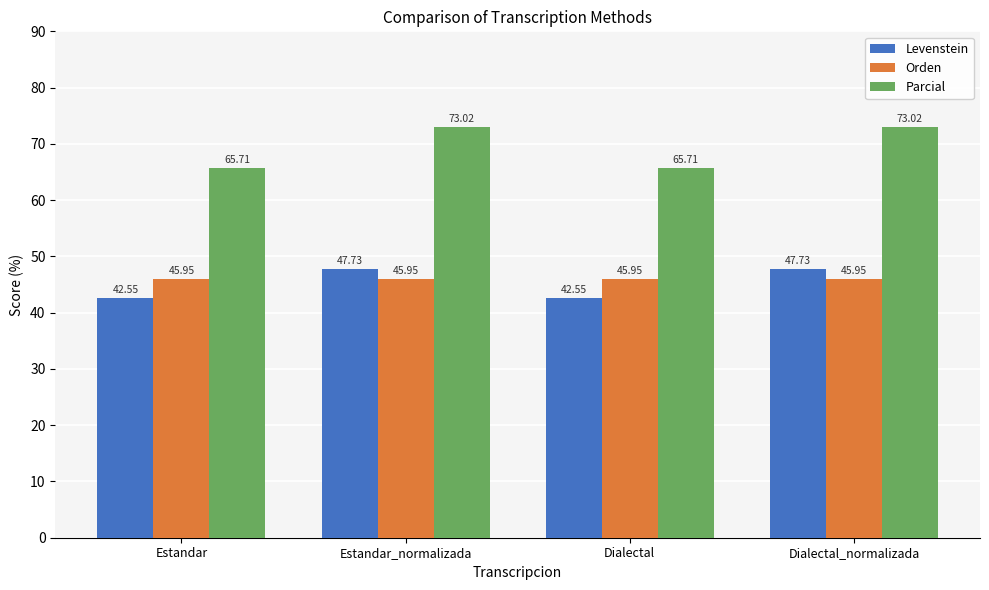

List the series in order of their peak value, lowest first.

Orden, Levenstein, Parcial